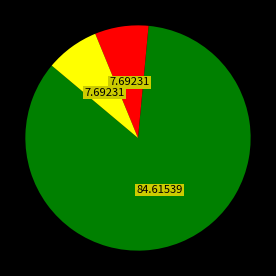

Does any single category account for the majority?

Yes